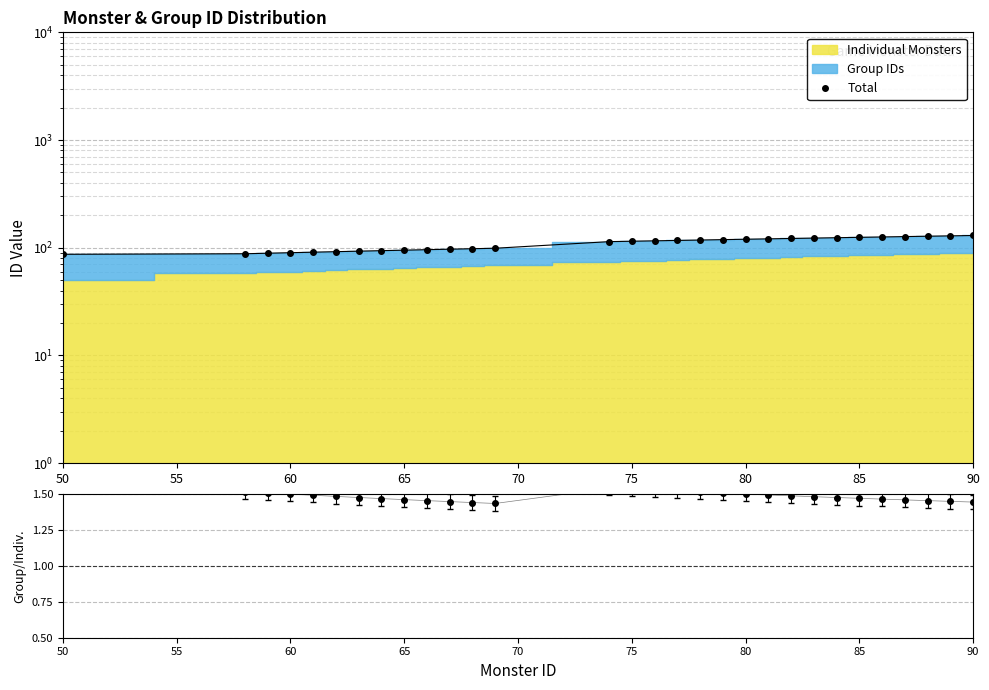

How many lines are shown in the chart?

2